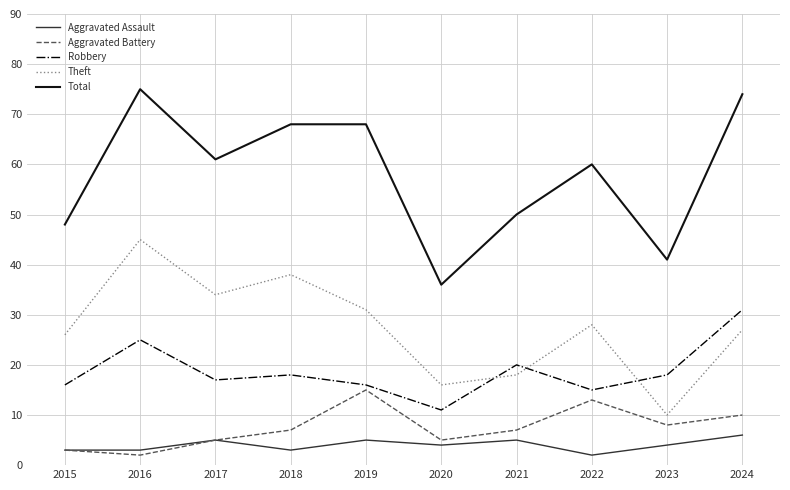

Which series changed the most between 2020 and 2022?

Total